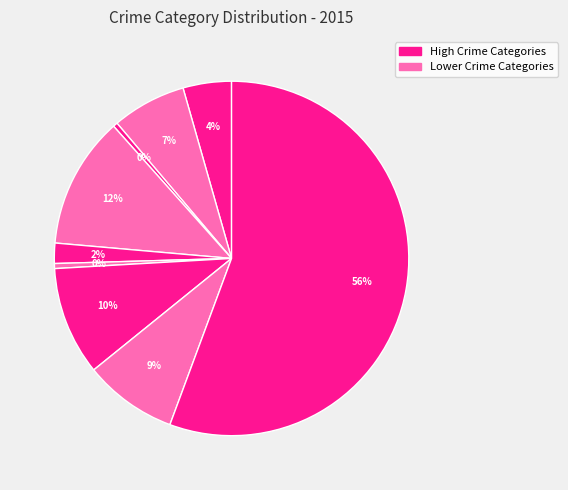

How many slices are in this pie chart?

9